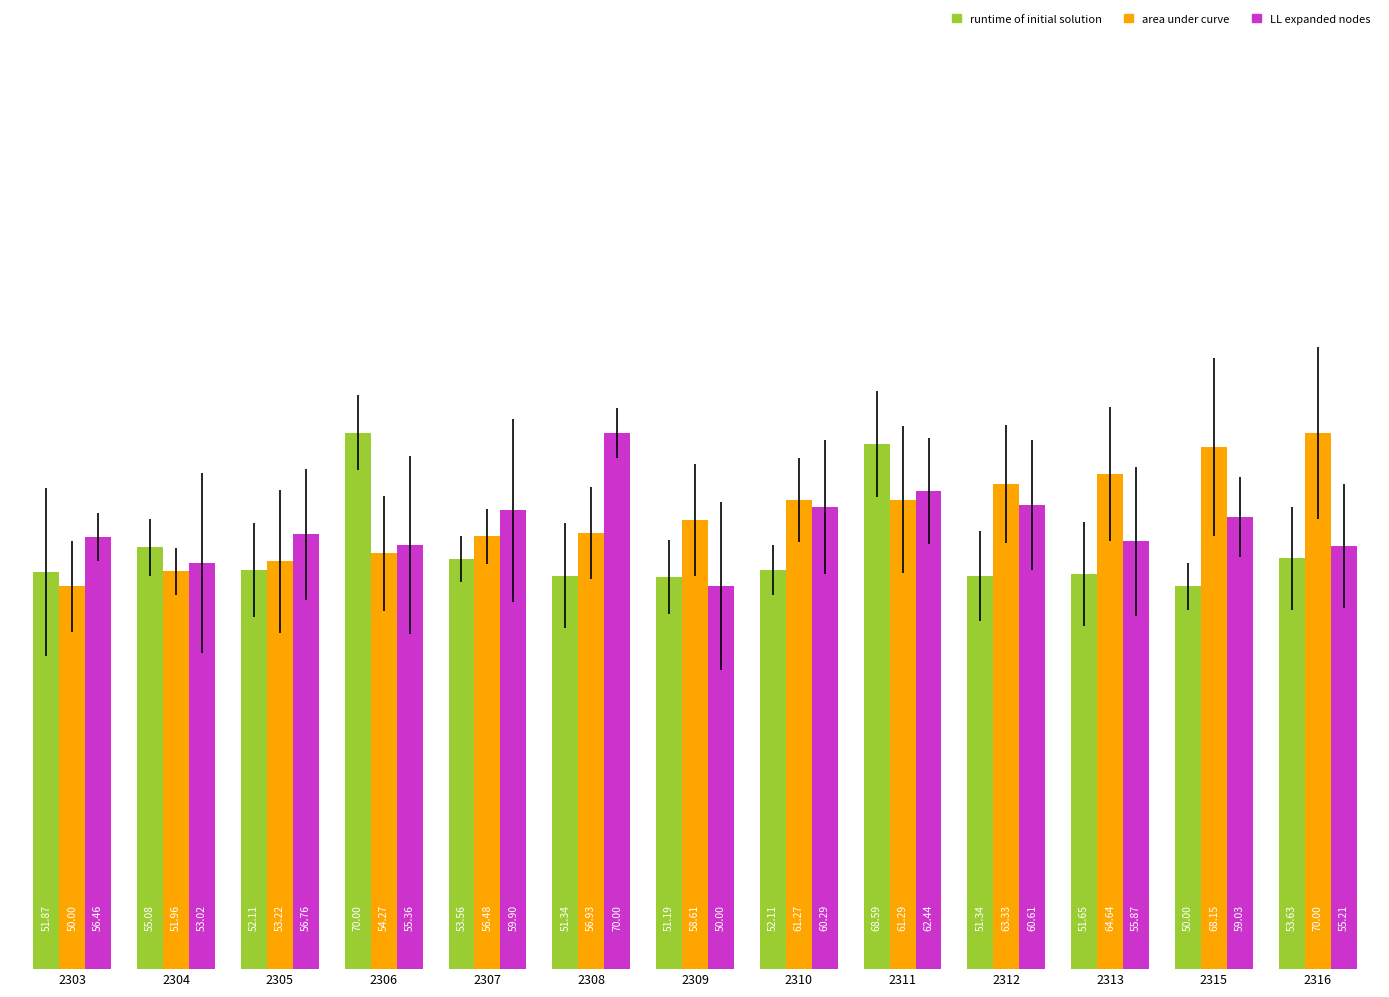

The LL expanded nodes series shows 94.4 at 2307. True or false?

False